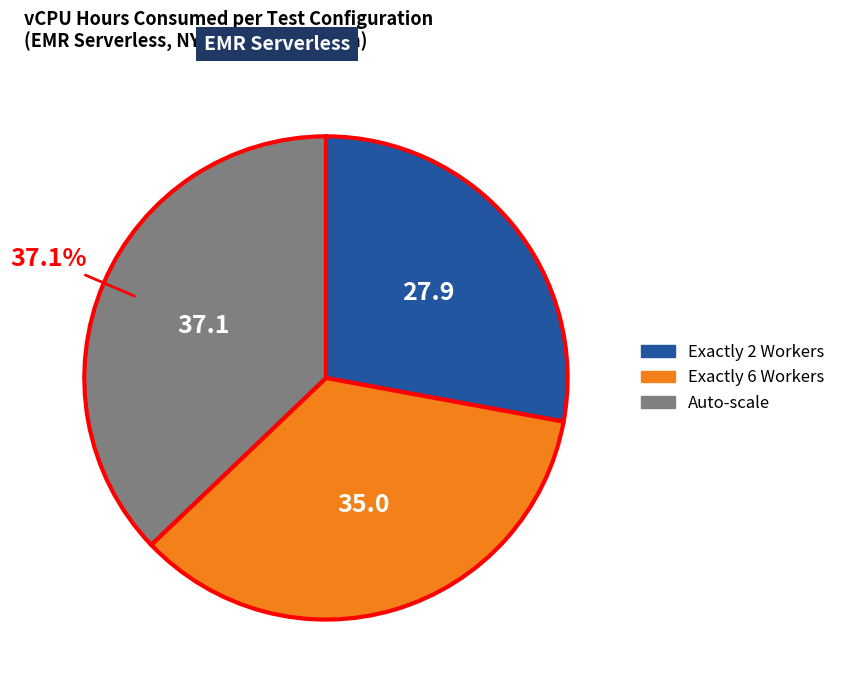

Is the sum of Auto-scale and Exactly 2 Workers greater than half?

Yes